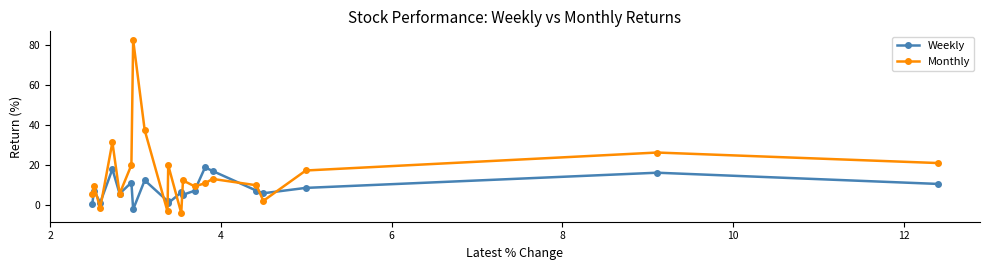

Which series has the largest range (max minus min)?

Monthly